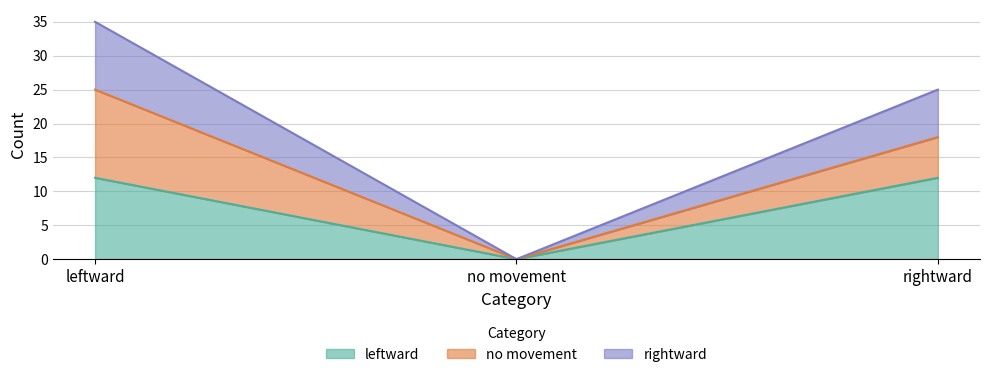

What are all the series names shown in the legend?

leftward, no movement, rightward